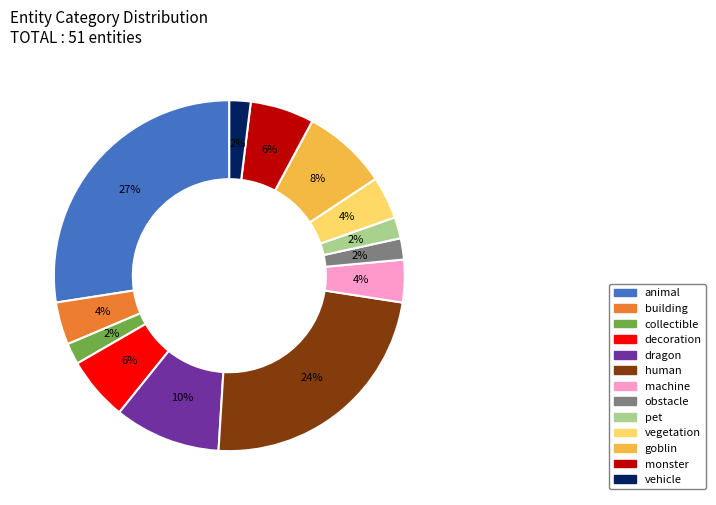

To the nearest percent, what is the difference between the goblin and human slice percentages?

16%